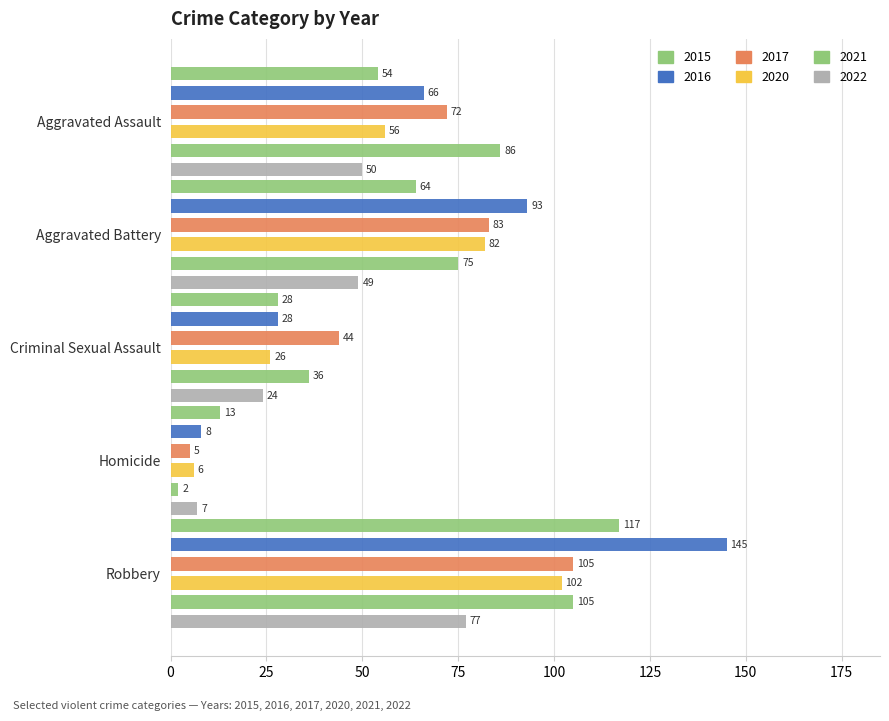

Count the 2020 values in the range 26 to 82.

3